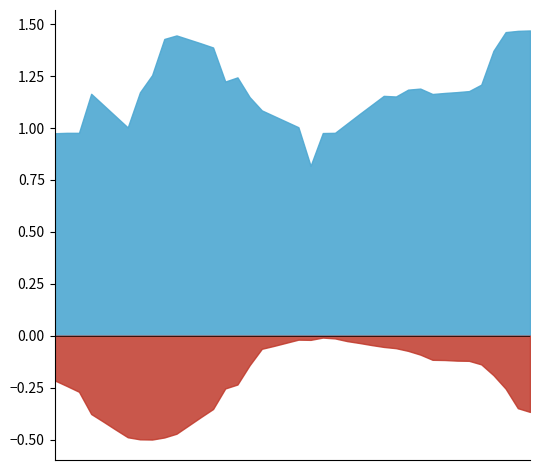

At which label is AN closest to 1?

6